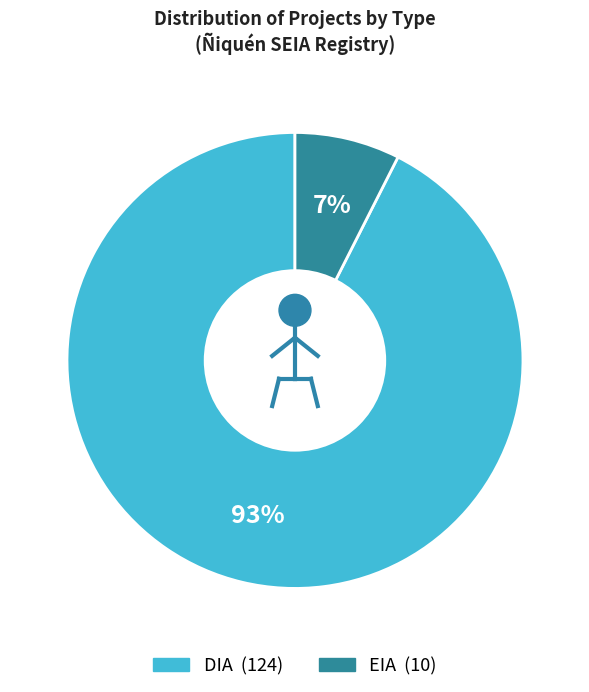

To the nearest percent, what is the average slice percentage?

50%